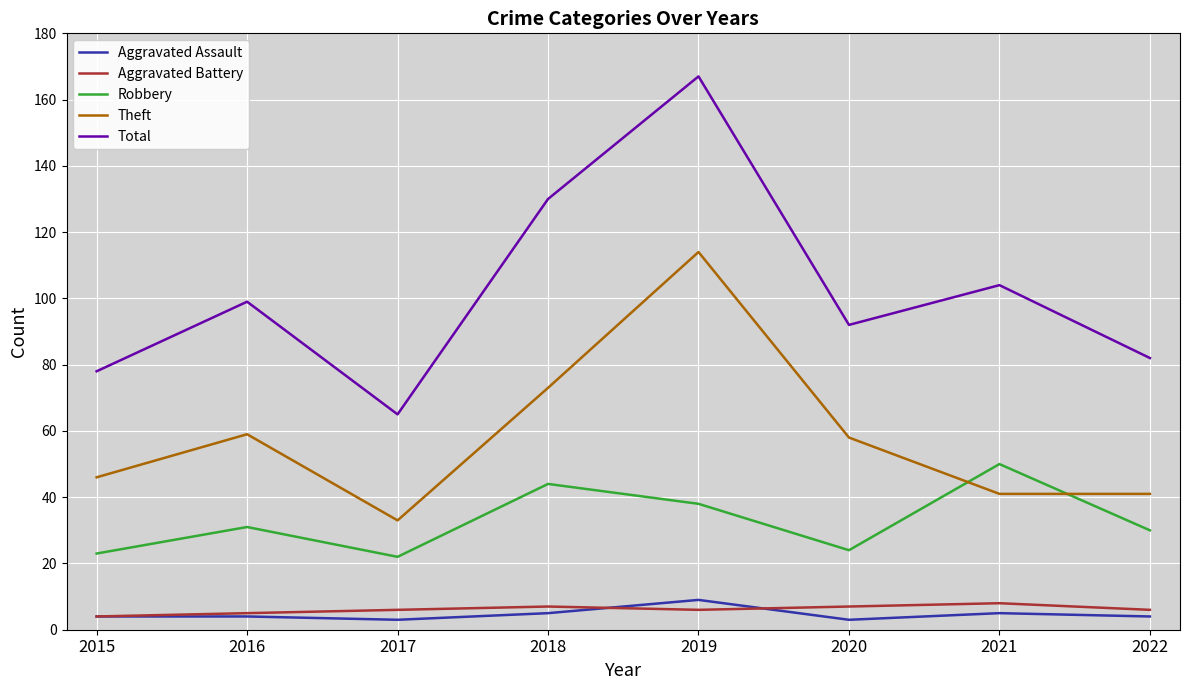

How many lines are shown in the chart?

5